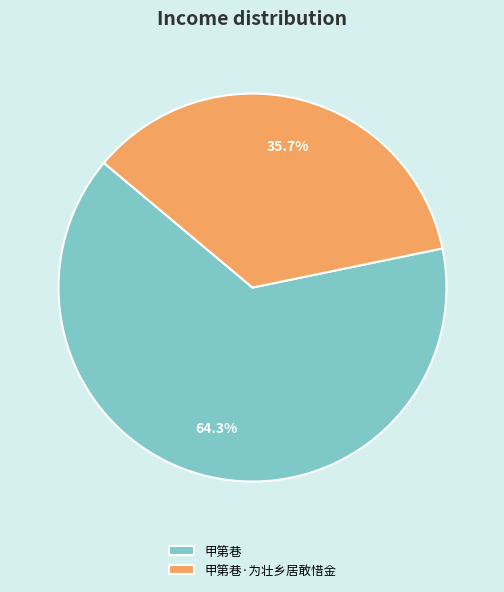

What percentage is the 甲第巷·为壮乡居敢惜金 slice, to the nearest percent?

36%